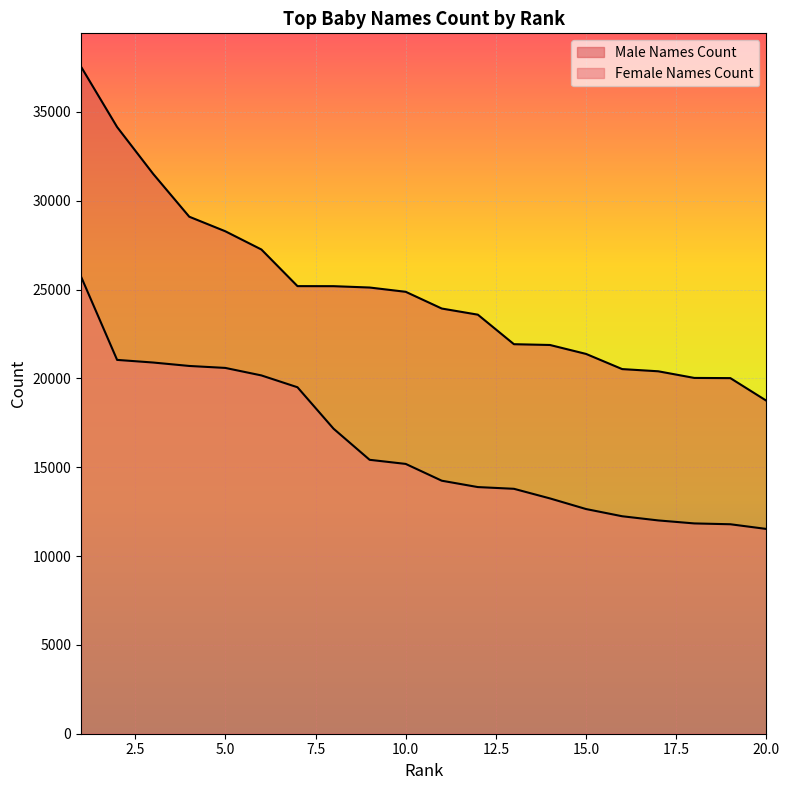

List the series in order of their overall mean, highest first.

Male Names Count, Female Names Count